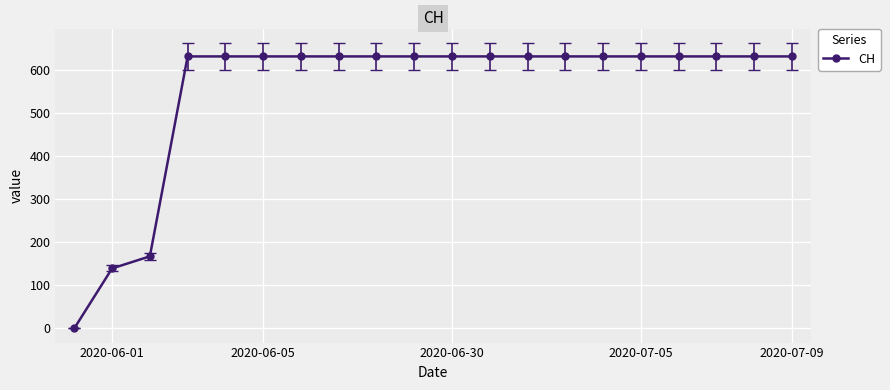

What is the difference between the second highest and minimum values?

631